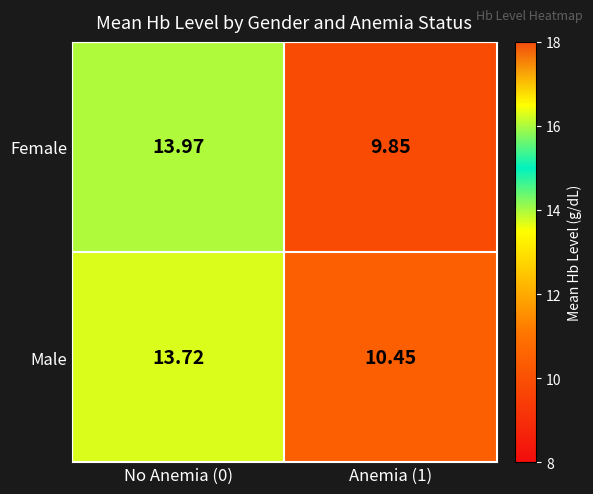

Rank the series by their average value, from lowest to highest.

Female, Male